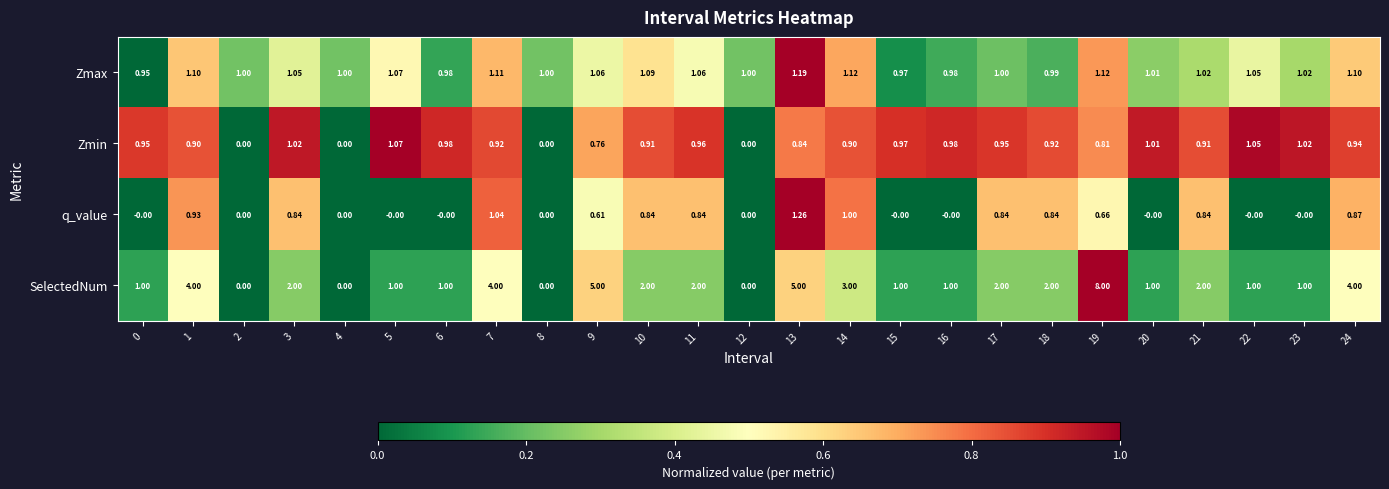

At which category is the sum across all series the highest?

19